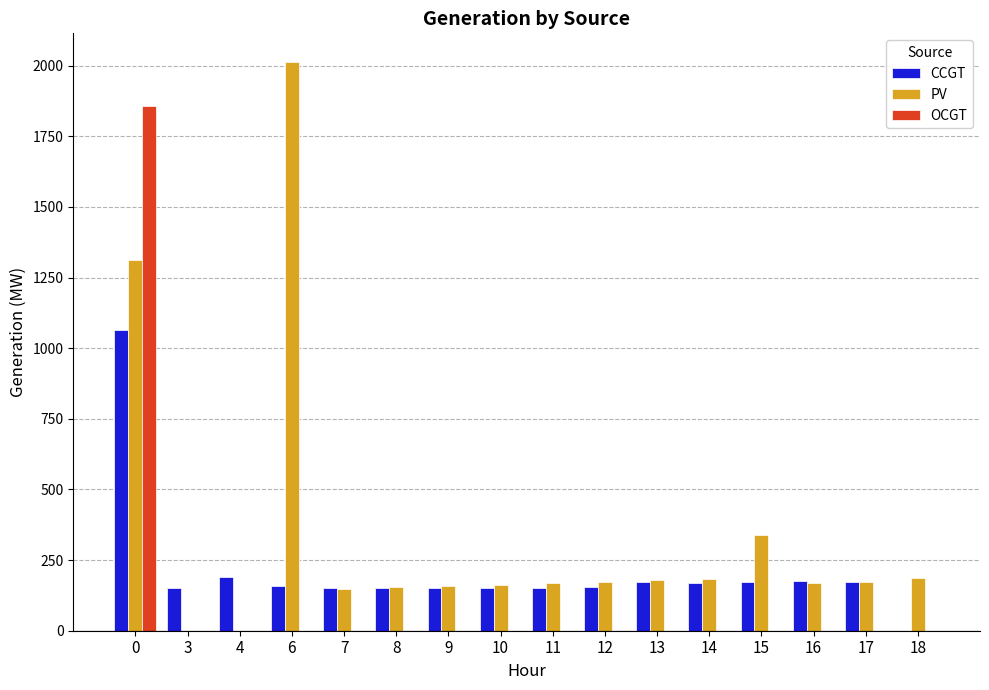

What is the sum of all OCGT values?

1858